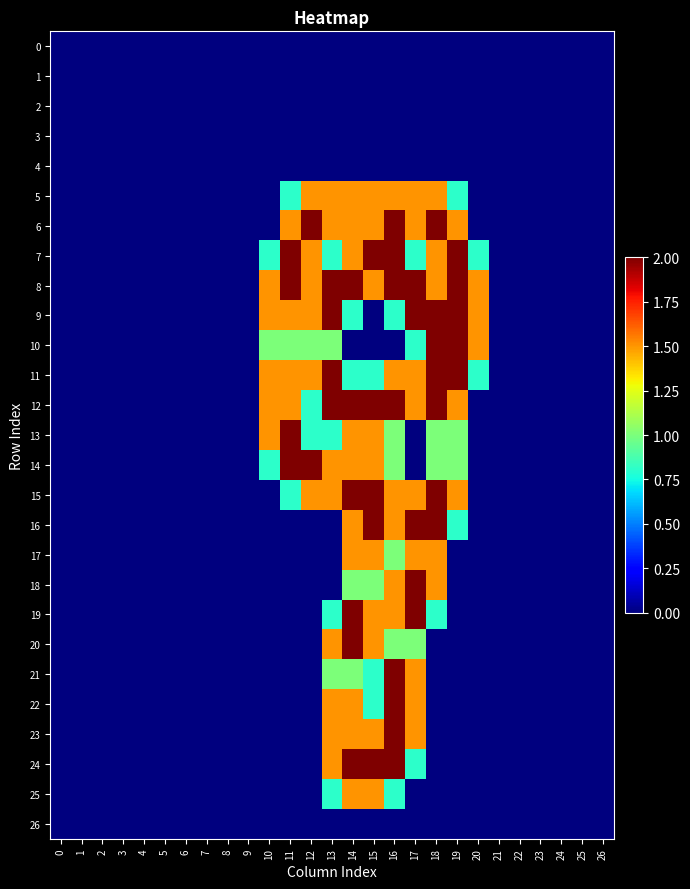

How many distinct data groups are displayed?

27